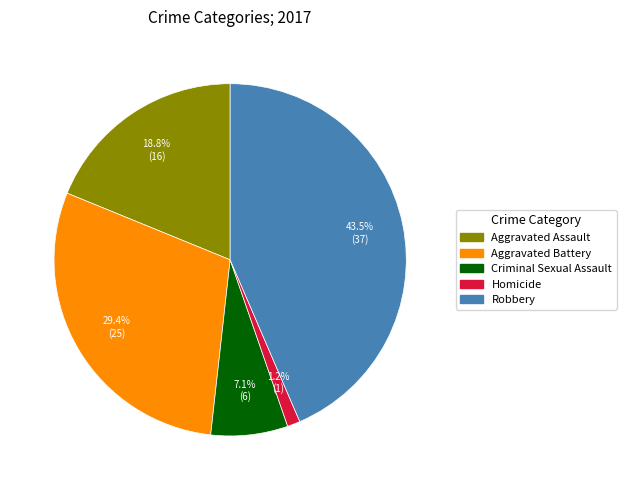

Rank the categories by value from highest to lowest.

Robbery, Aggravated Battery, Aggravated Assault, Criminal Sexual Assault, Homicide